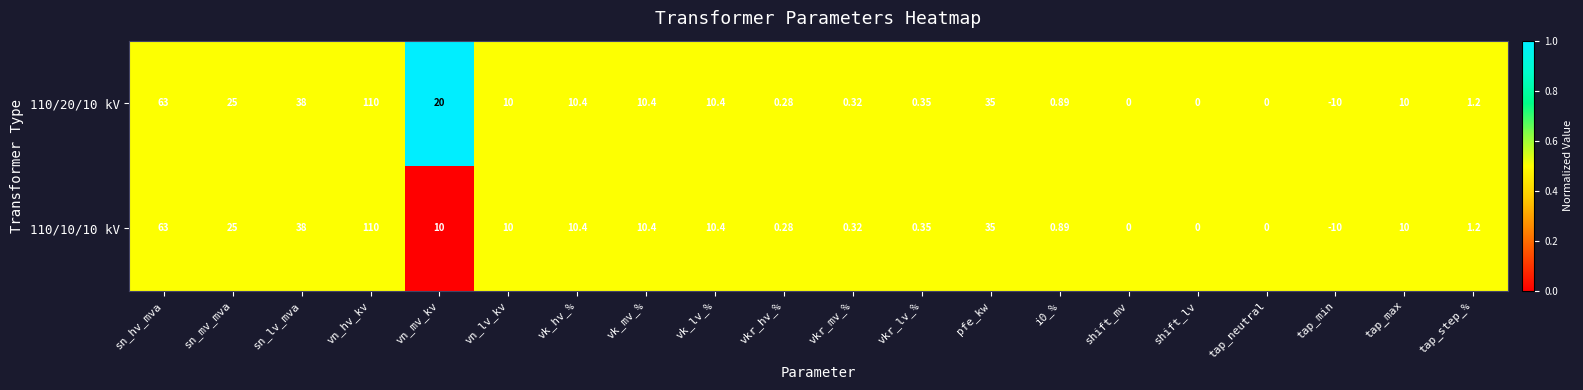

Which category has the lowest value across all series?

tap_min